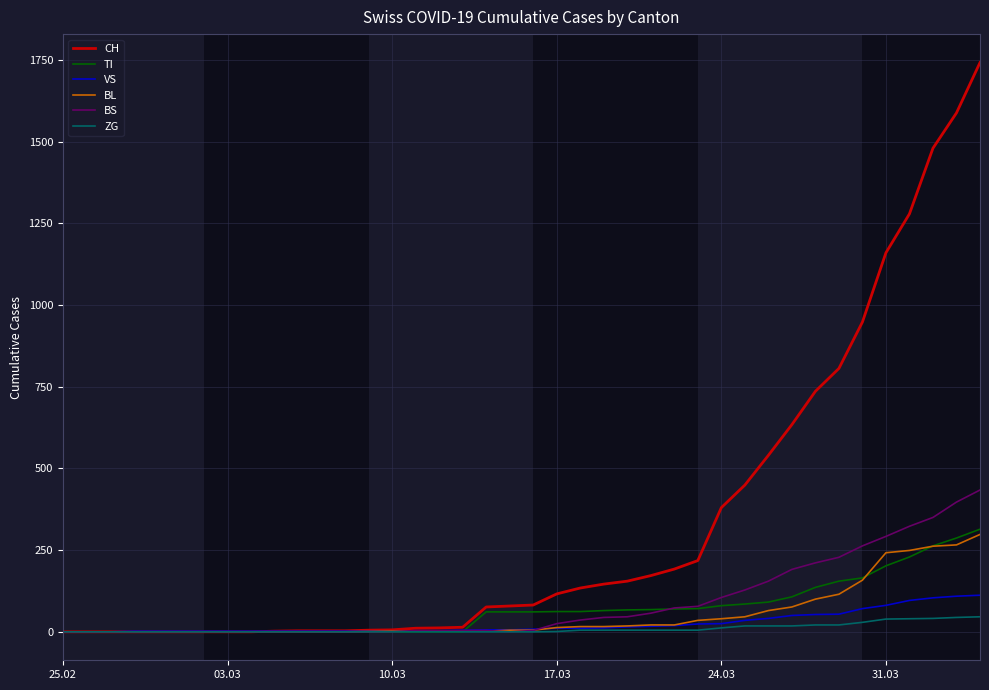

Which series has the largest range (max minus min)?

CH